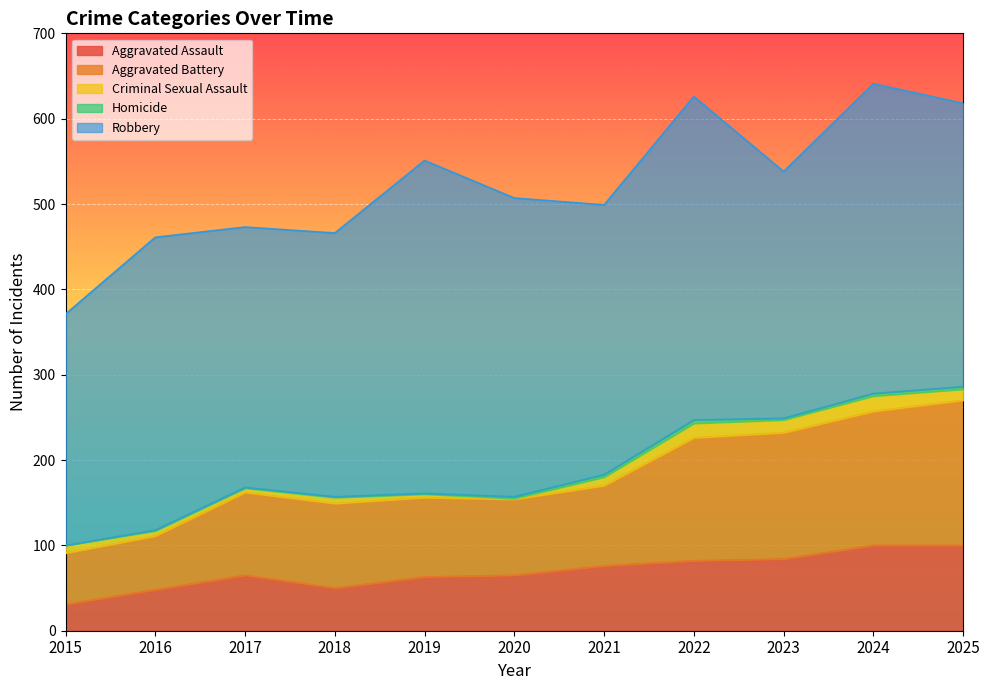

What is the value of the Aggravated Battery point at the 7th from the left?

94